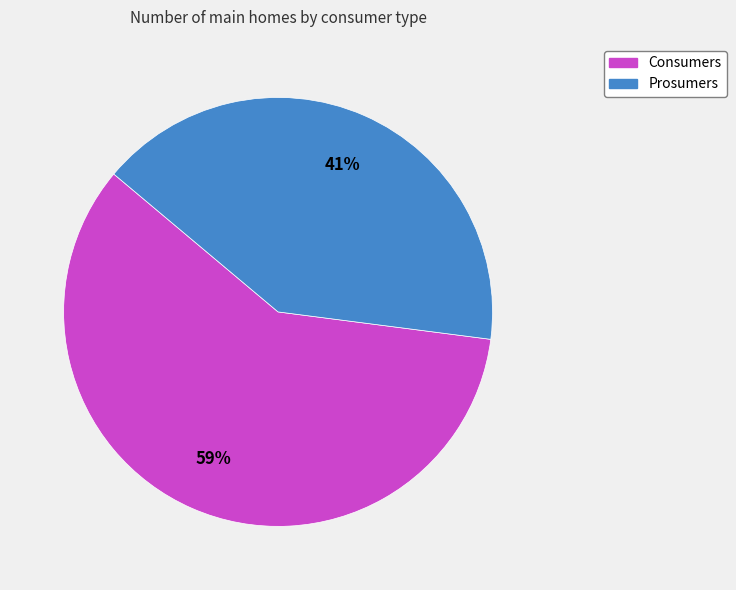

Which has a higher value, Prosumers or Consumers?

Consumers